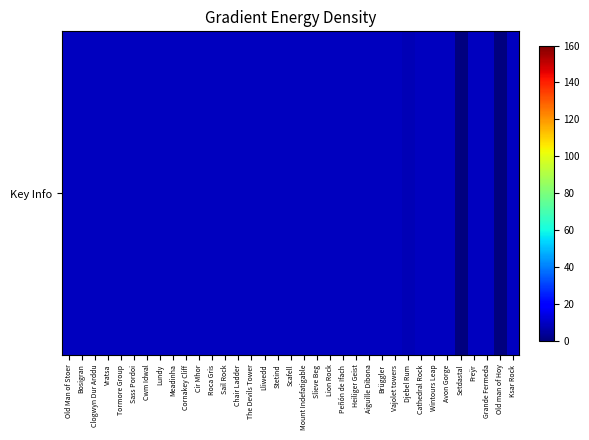

What is the maximum value shown in the chart?

9